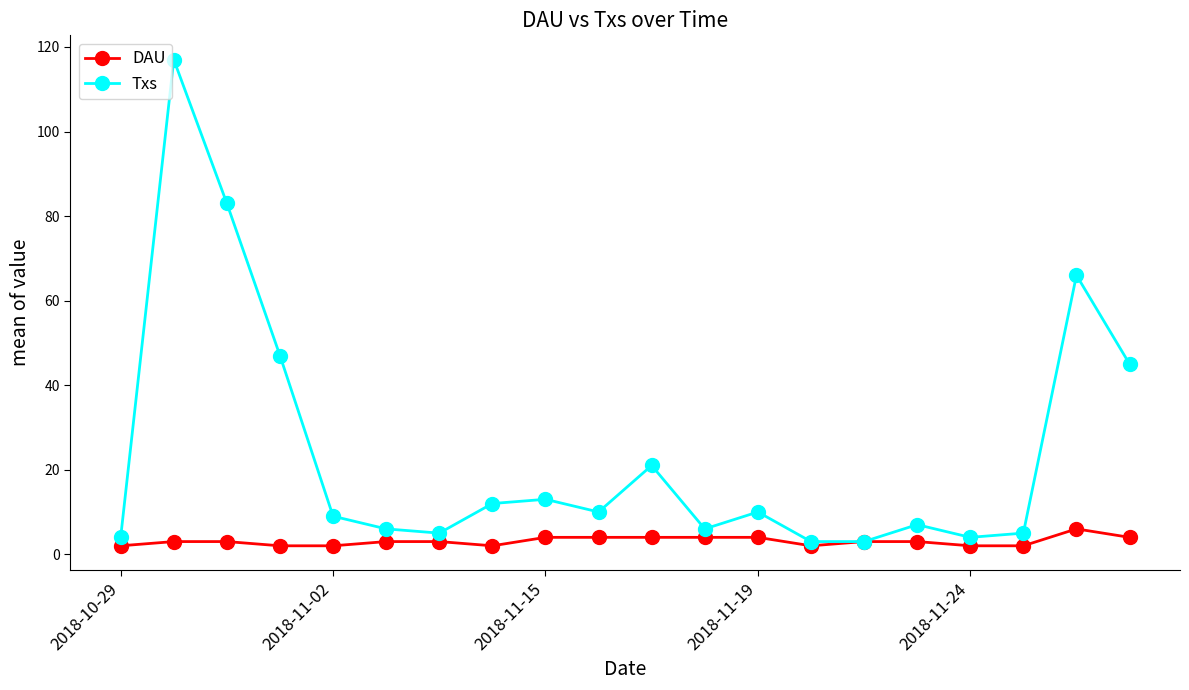

Rank the series by their average value, from lowest to highest.

DAU, Txs